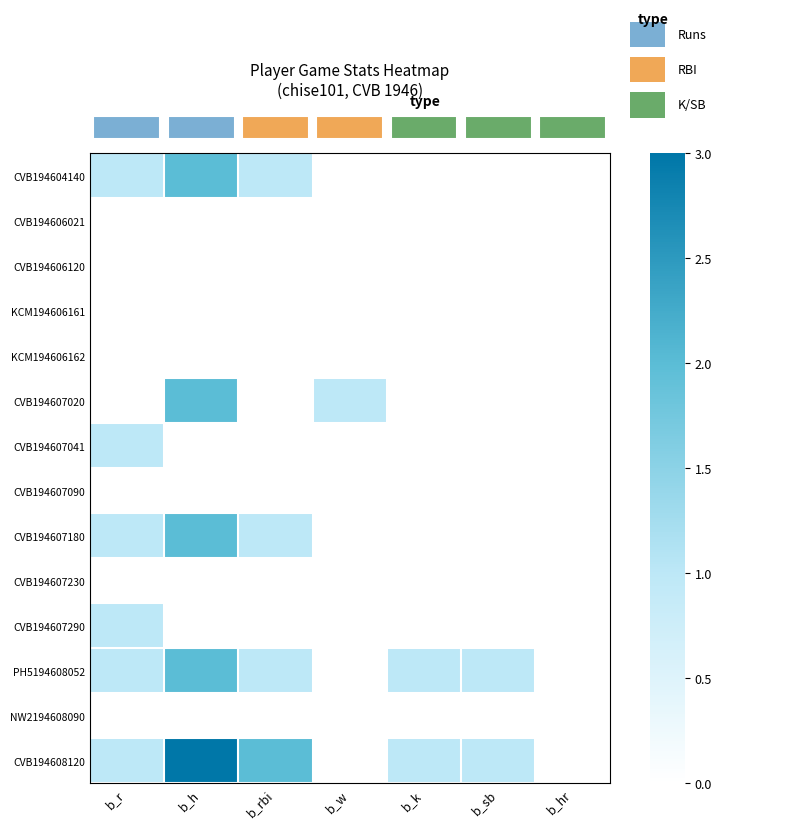

At how many categories does at least one series exceed 1?

2